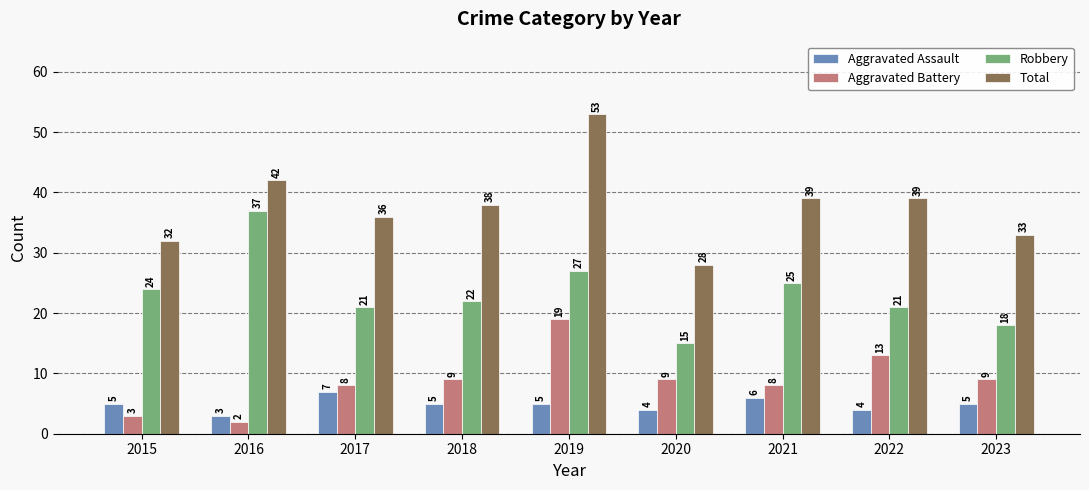

Read the Robbery value at 2021, to the nearest 5.

25